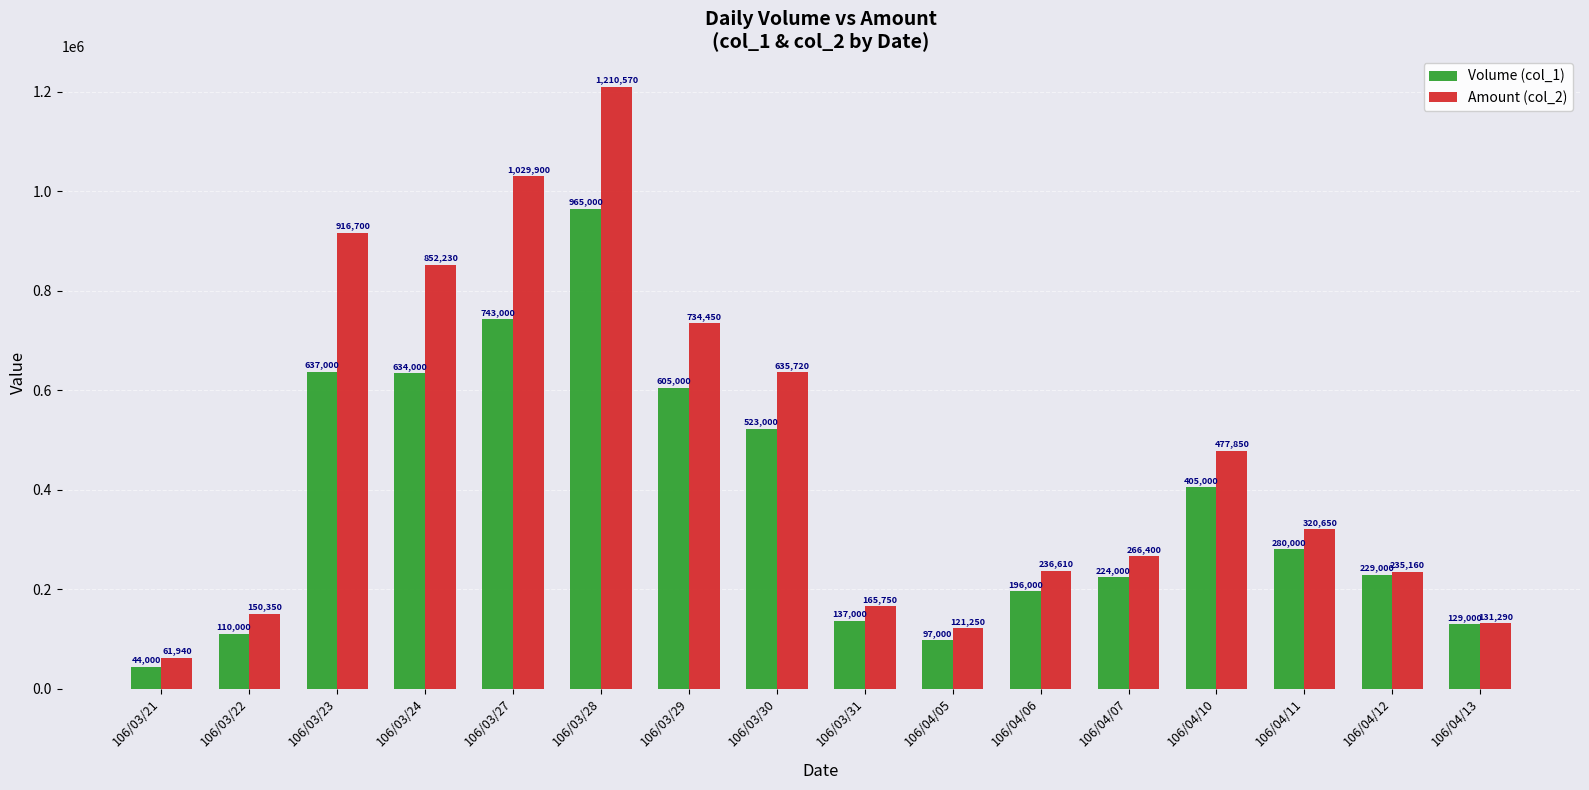

Where does the Amount (col_2) series first go above 320650?

106/03/23